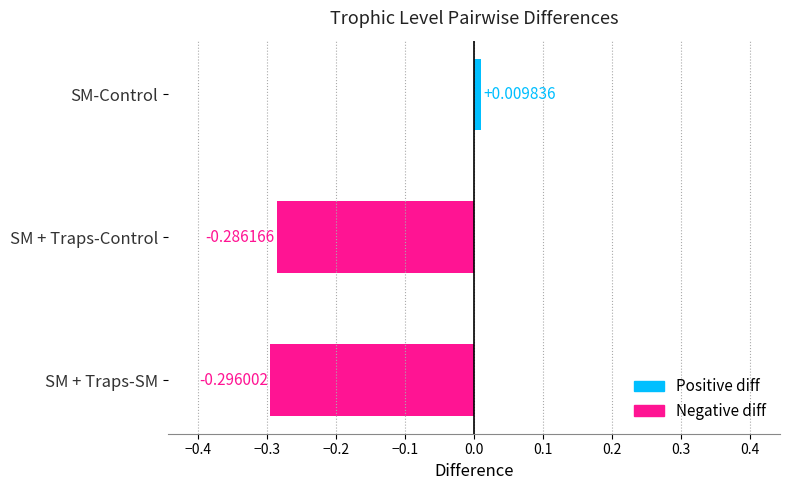

Rank the categories by value from lowest to highest.

SM + Traps-SM, SM + Traps-Control, SM-Control